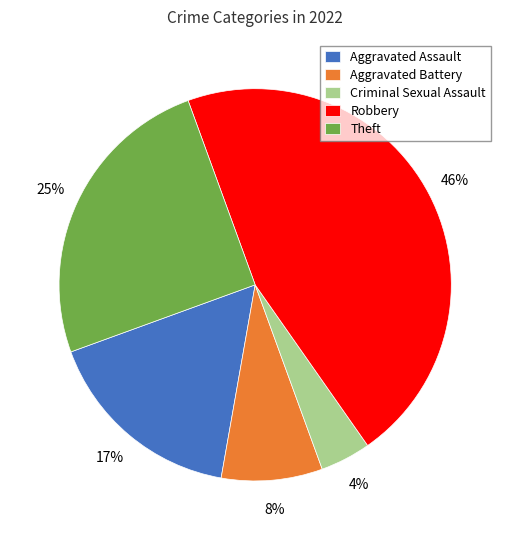

Is there a majority slice in this chart?

No